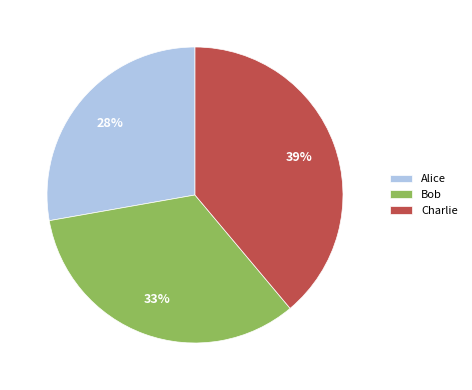

How many slices are in this pie chart?

3